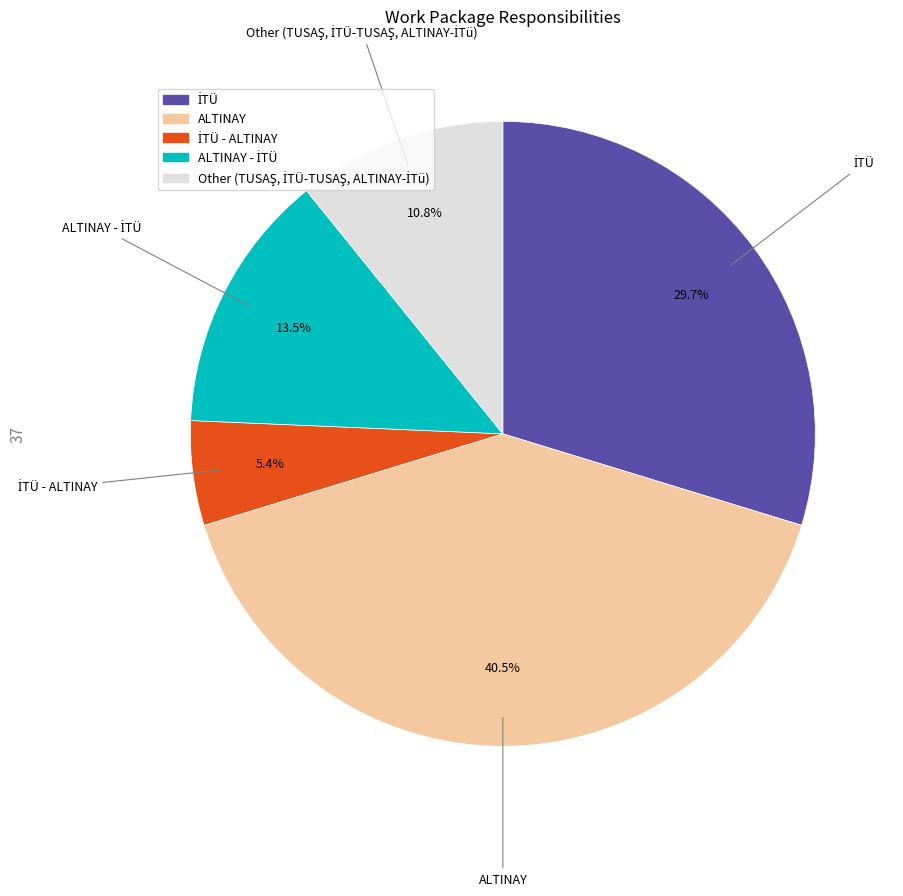

Is there any slice that represents more than half of the pie?

No